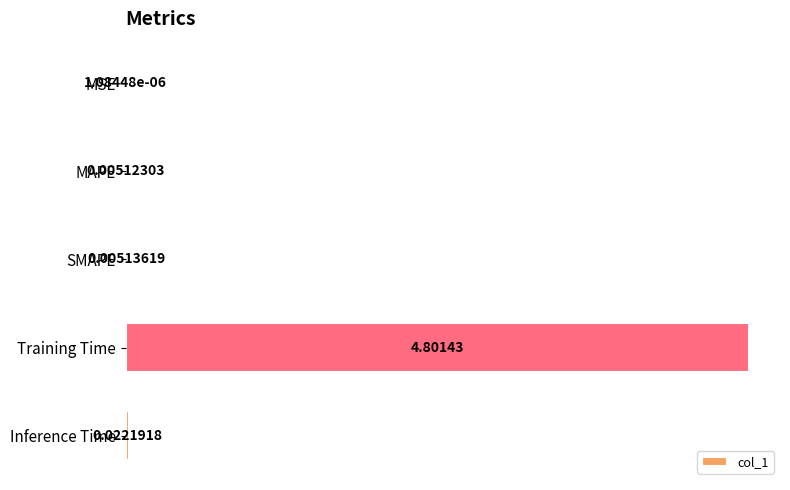

What is the greatest value displayed?

4.8